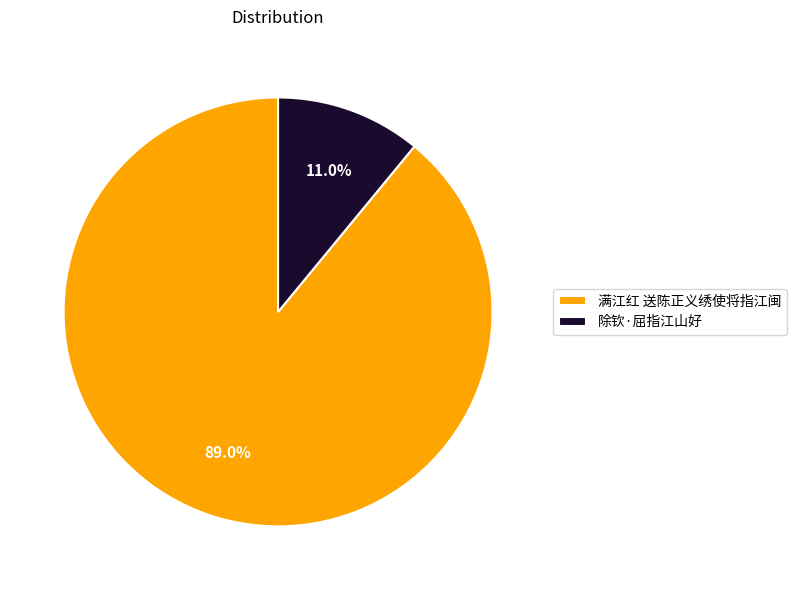

What percentage is NOT represented by 满江红 送陈正义绣使将指江闽?

11.0%